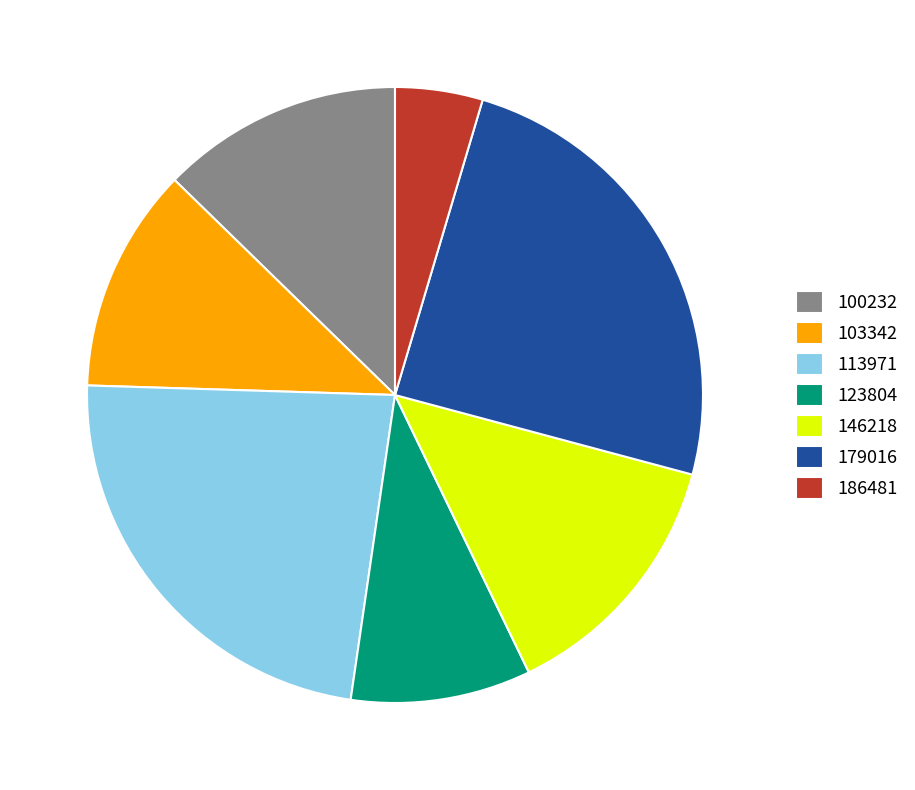

What is the smallest slice in the pie chart?

186481